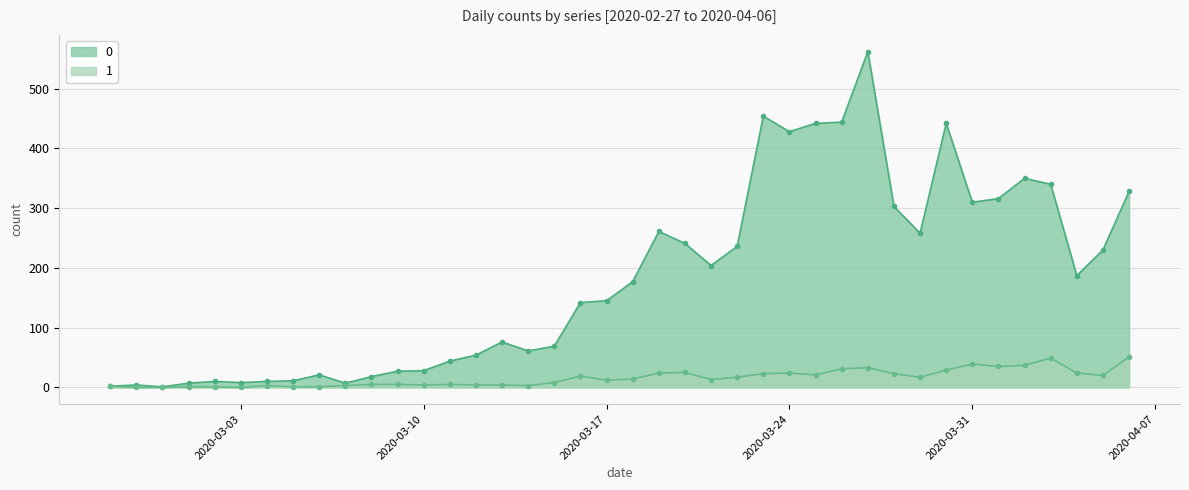

True or false: 1 has more than 0 interior local peaks.

True